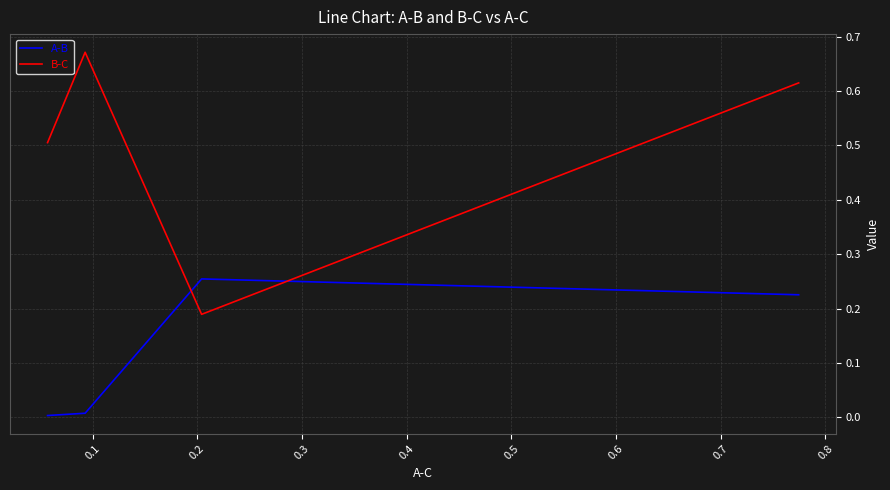

After their last crossing, which series has the higher values: A-B or B-C?

B-C